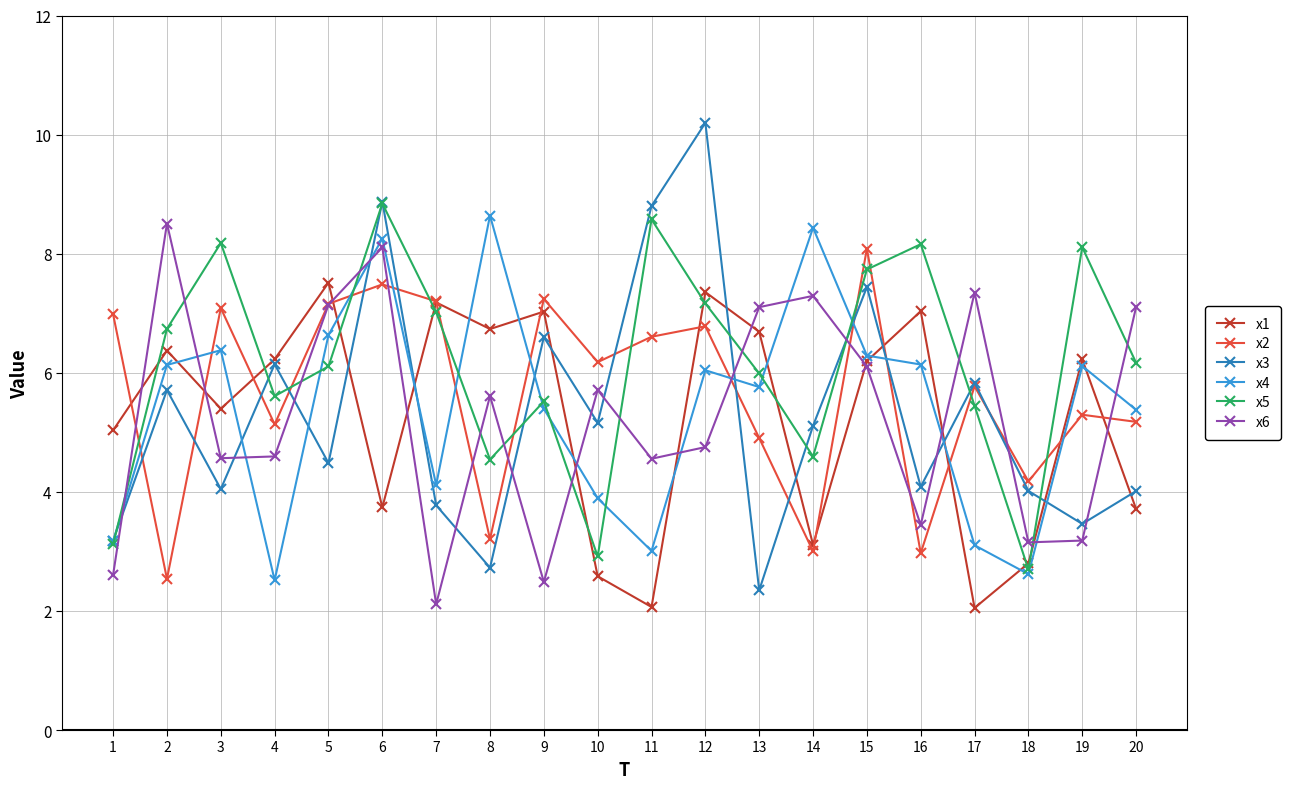

At which label does x1 reach its peak?

5